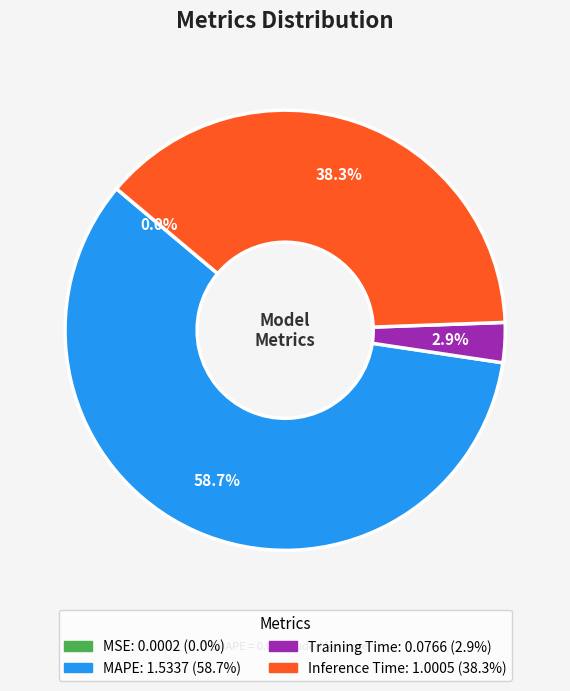

Is there any slice that represents more than half of the pie?

Yes